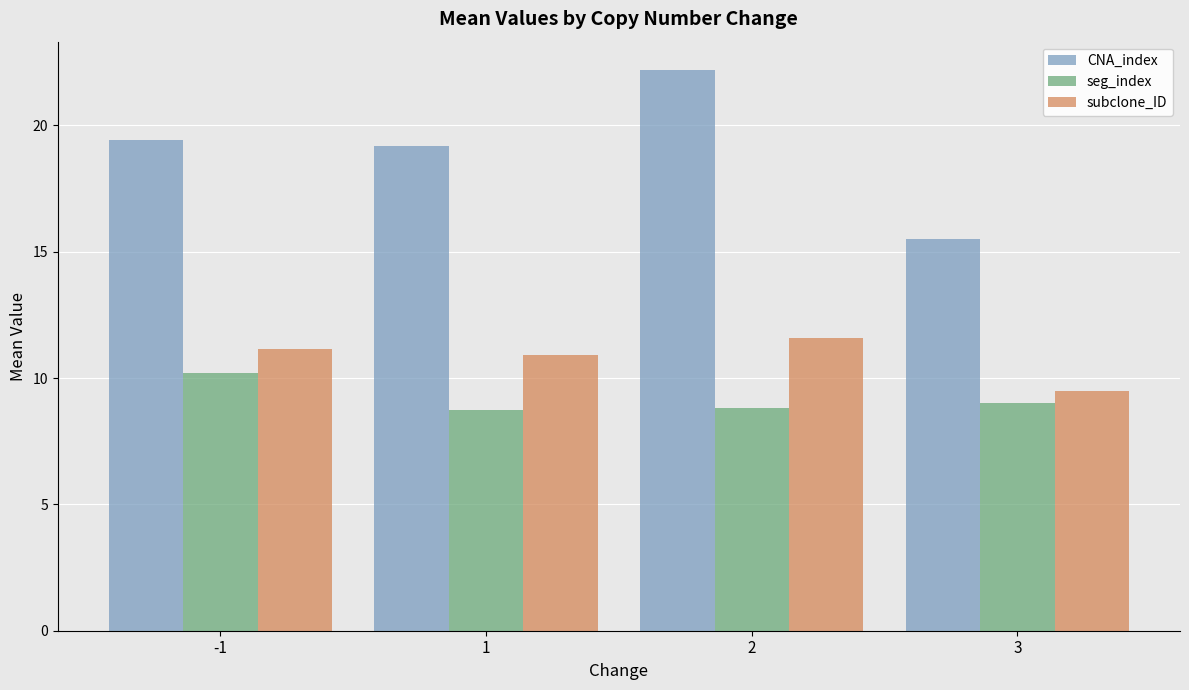

Which series has the widest spread of values?

CNA_index